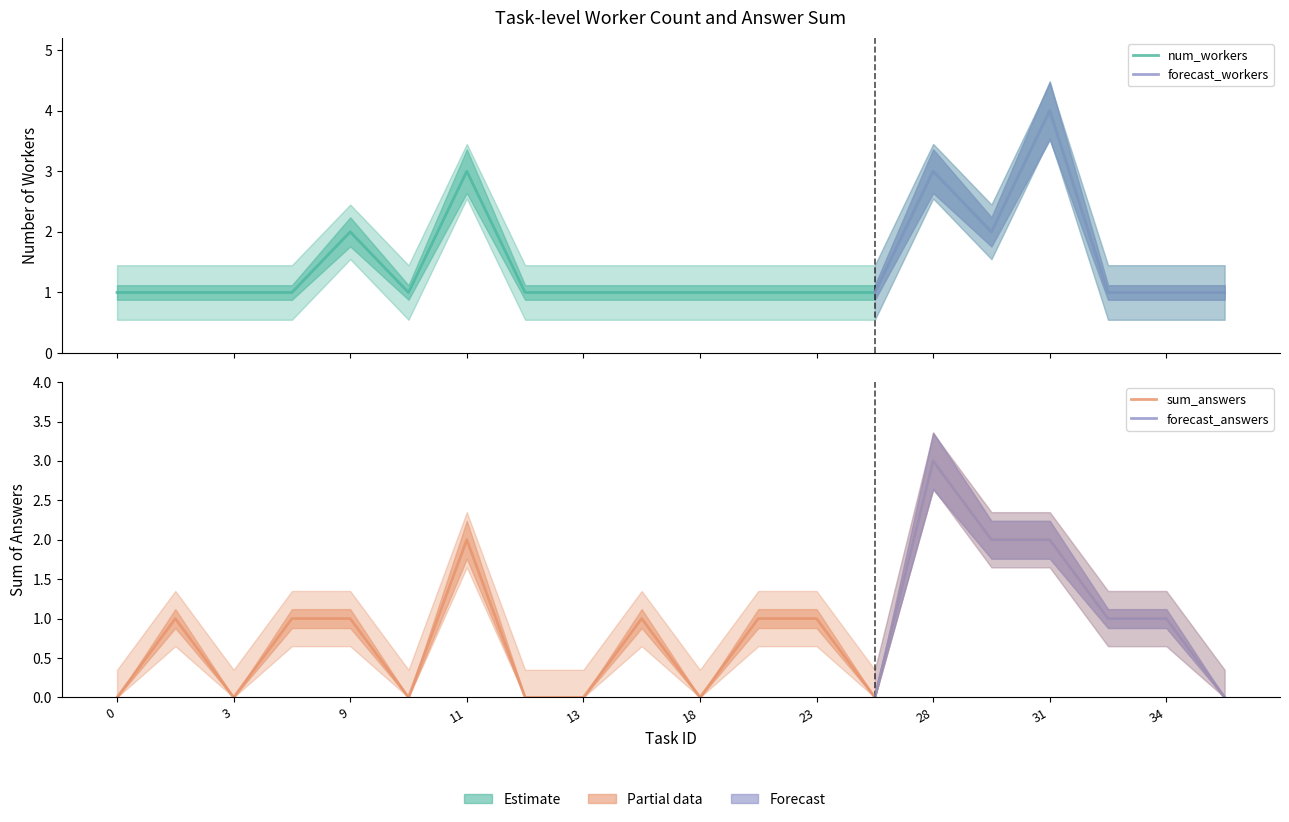

What is the average value of the num_workers series?

1